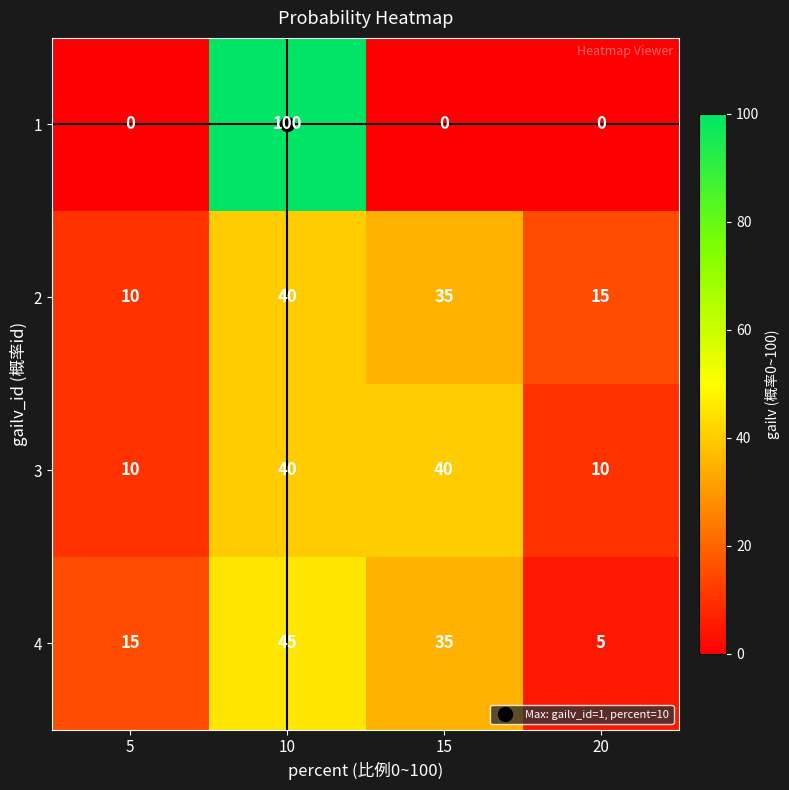

How many 4 values are between 15 and 45?

3